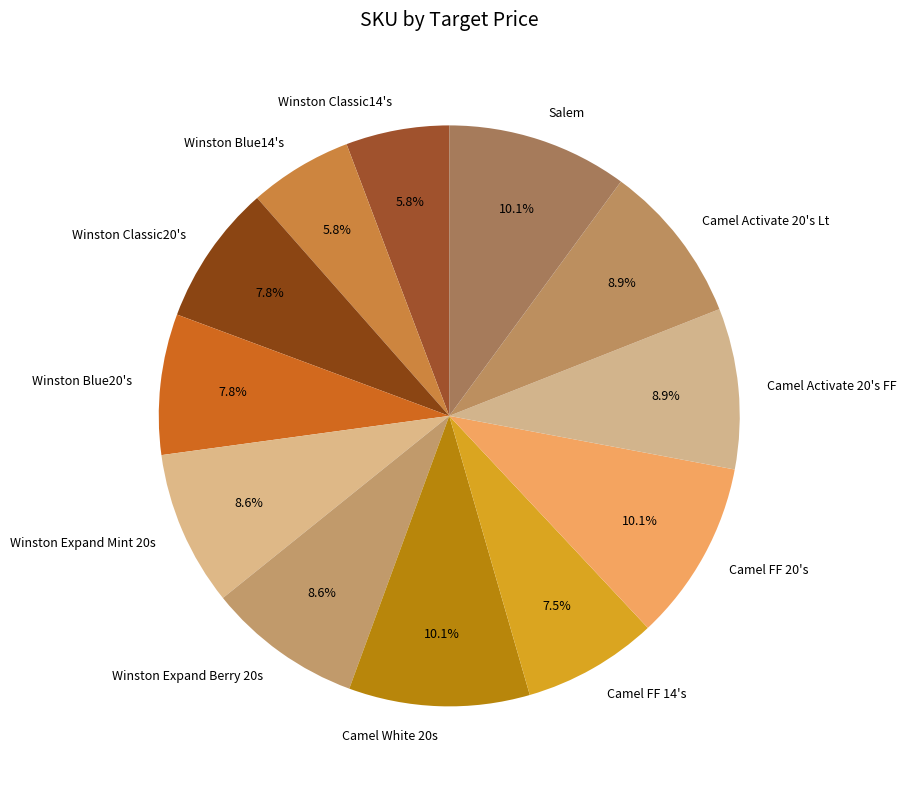

How much of the chart is everything except Salem?

89.9%